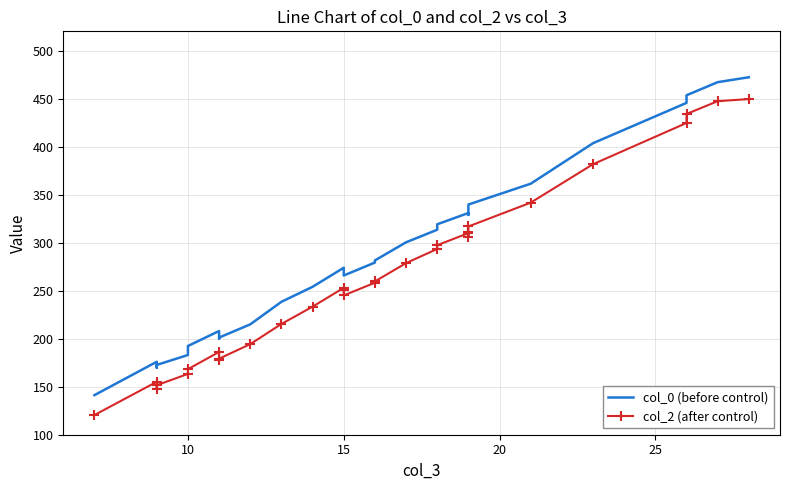

Does the chart have visible grid lines?

Yes